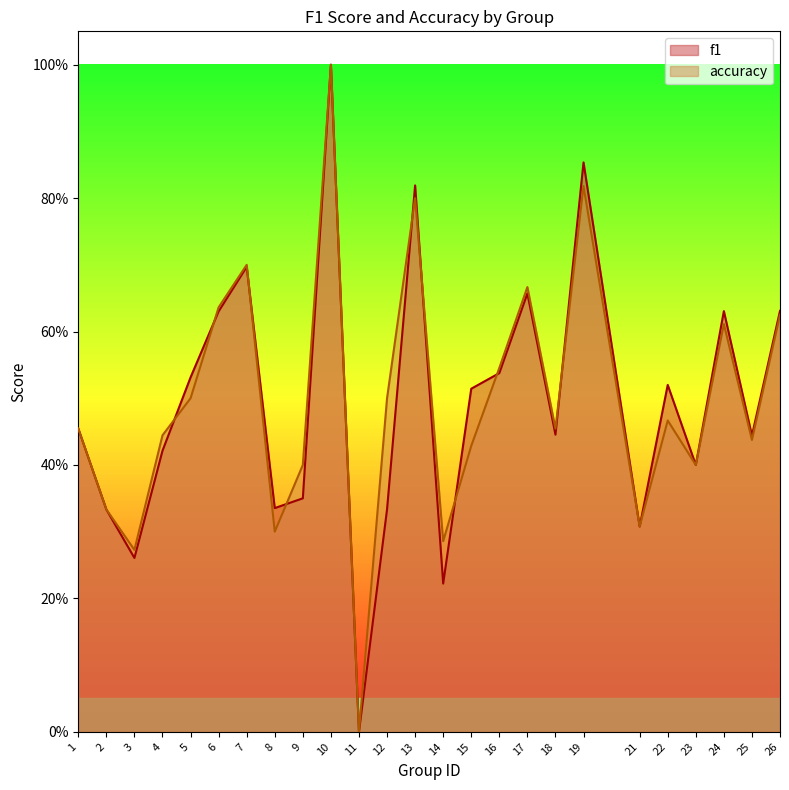

List the series in order of their overall mean, lowest first.

f1, accuracy